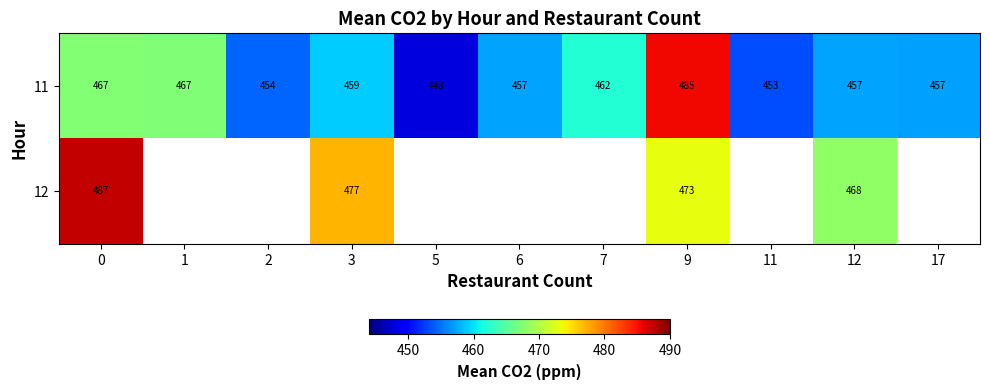

Is the value of 12 at 0 greater than the value of 11 at 9?

Yes